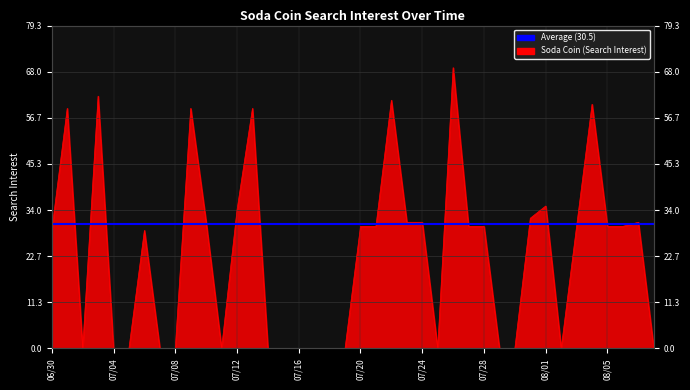

Rank the categories by value from highest to lowest.

2020/07/26, 2020/07/03, 2020/07/22, 2020/08/04, 2020/07/01, 2020/07/09, 2020/07/13, 2020/08/01, 2020/07/12, 2020/07/31, 2020/07/10, 2020/07/23, 2020/07/24, 2020/08/07, 2020/07/20, 2020/07/21, 2020/07/27, 2020/07/28, 2020/08/03, 2020/08/05, 2020/08/06, 2020/06/30, 2020/07/06, 2020/07/02, 2020/07/04, 2020/07/05, 2020/07/07, 2020/07/08, 2020/07/11, 2020/07/14, 2020/07/15, 2020/07/16, 2020/07/17, 2020/07/18, 2020/07/19, 2020/07/25, 2020/07/29, 2020/07/30, 2020/08/02, 2020/08/08